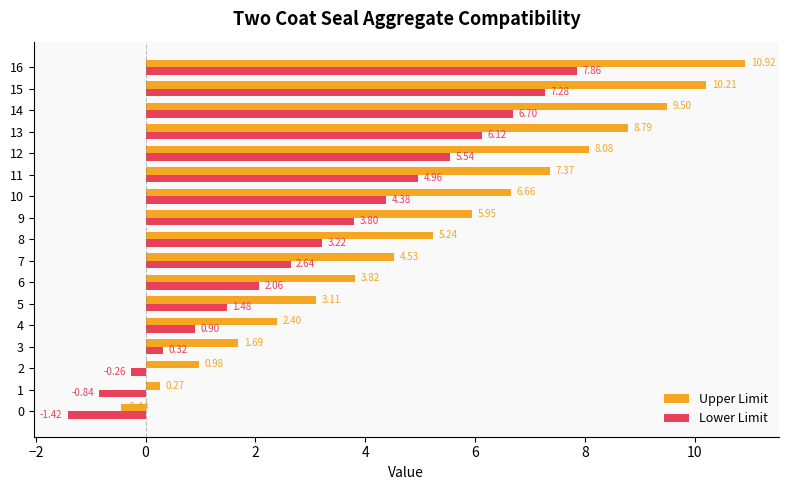

Between 5 and 11, which series saw the biggest shift?

Upper Limit